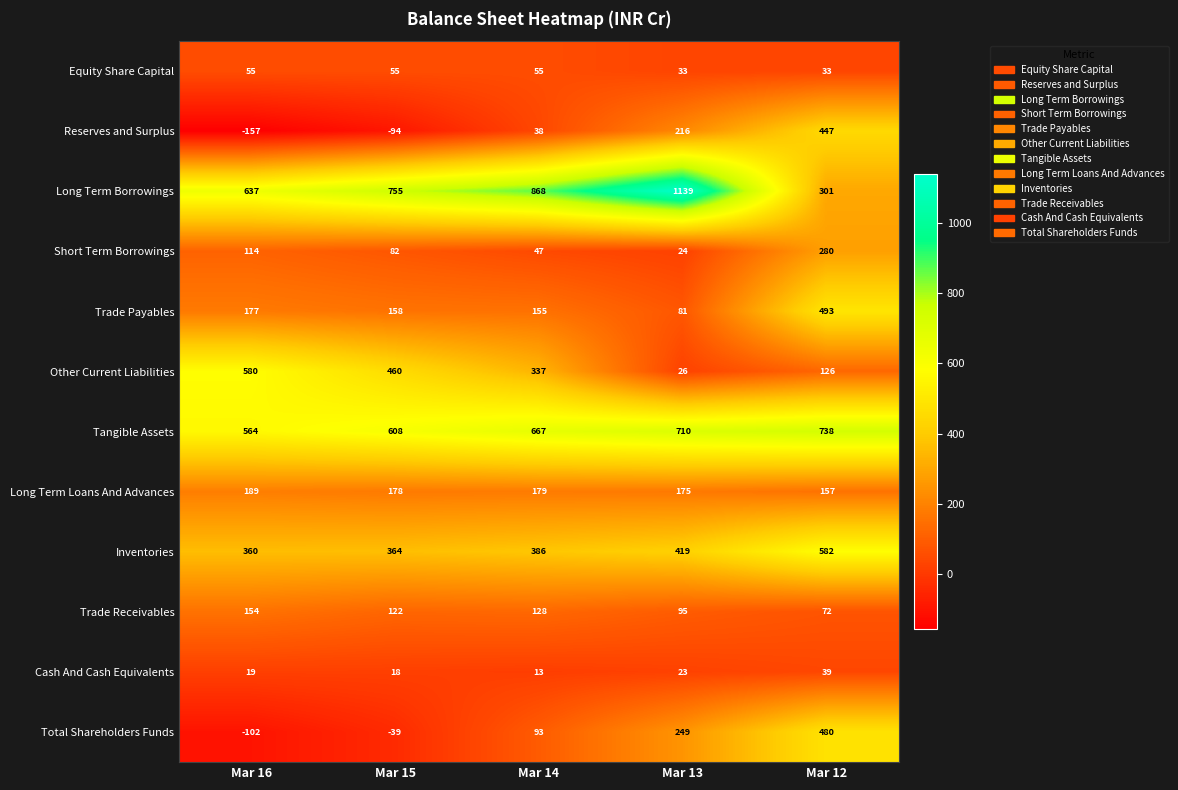

What is the highest value of the Inventories series?

582